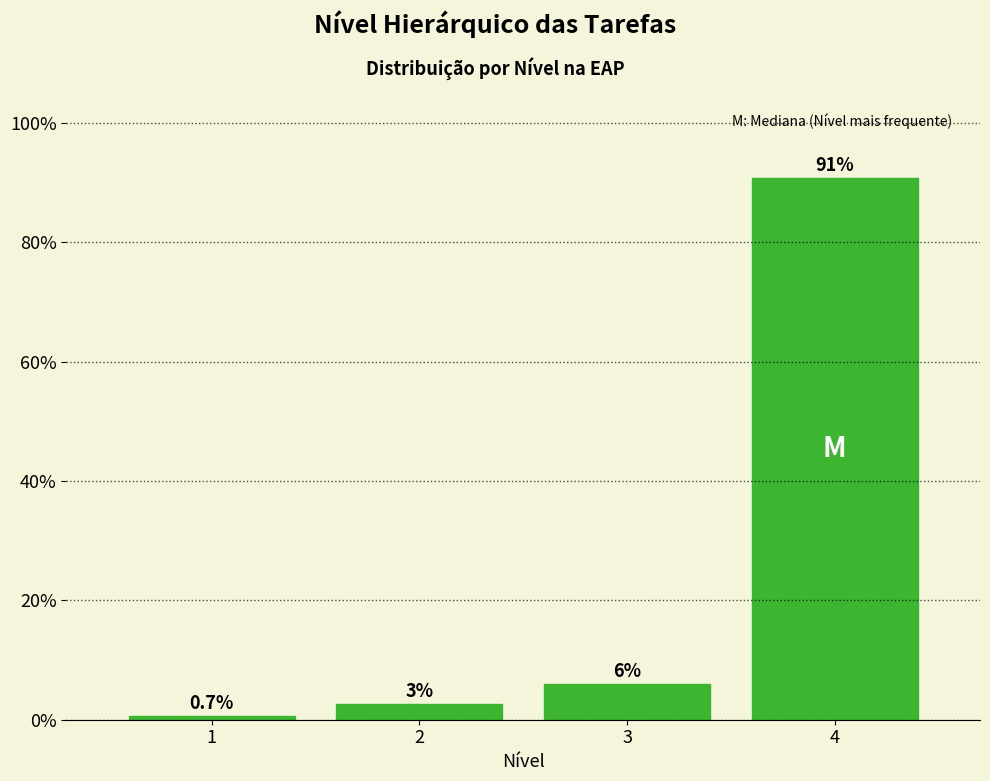

What is the value of the 3rd bar from the left?

6.0